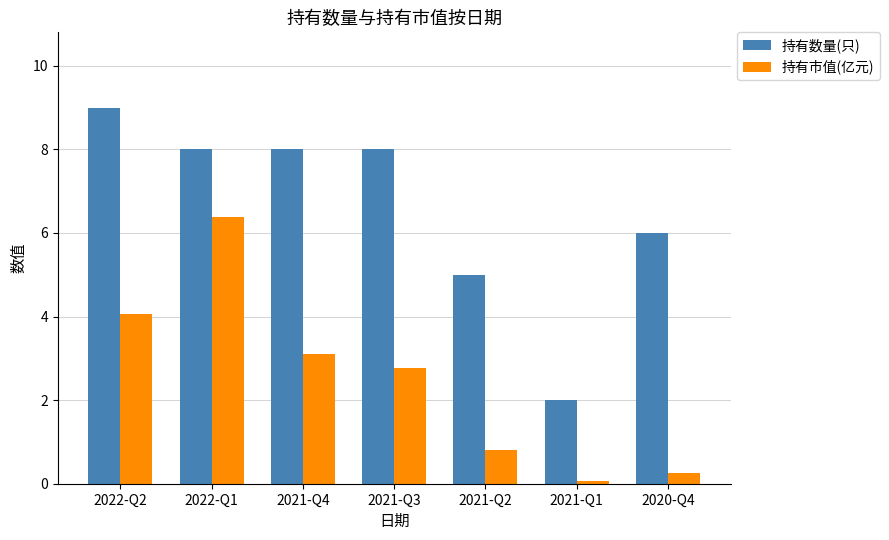

At which label does 持有市值(亿元) reach its peak?

2022-Q1